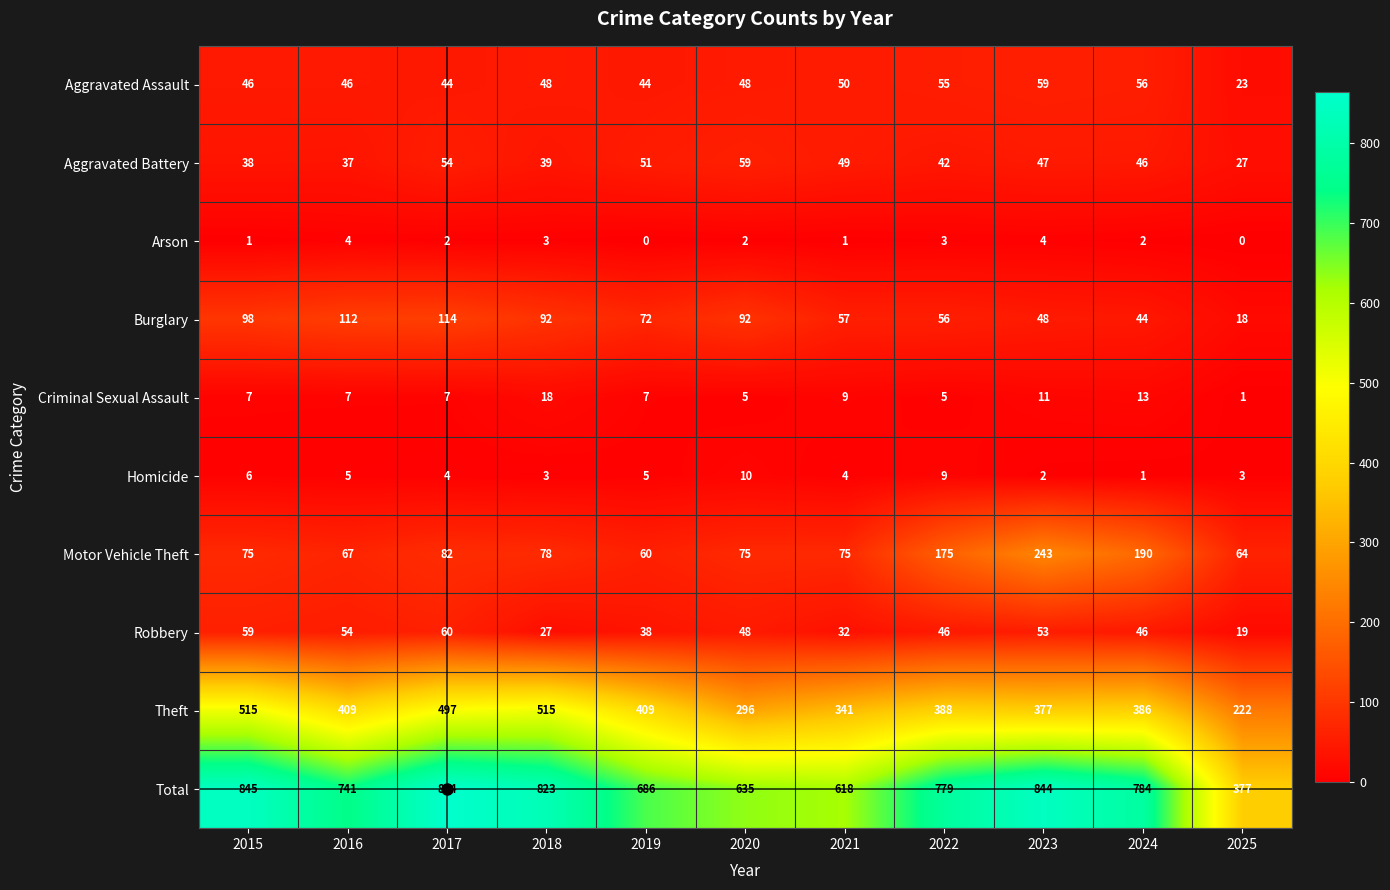

How many data points does each series have?

11